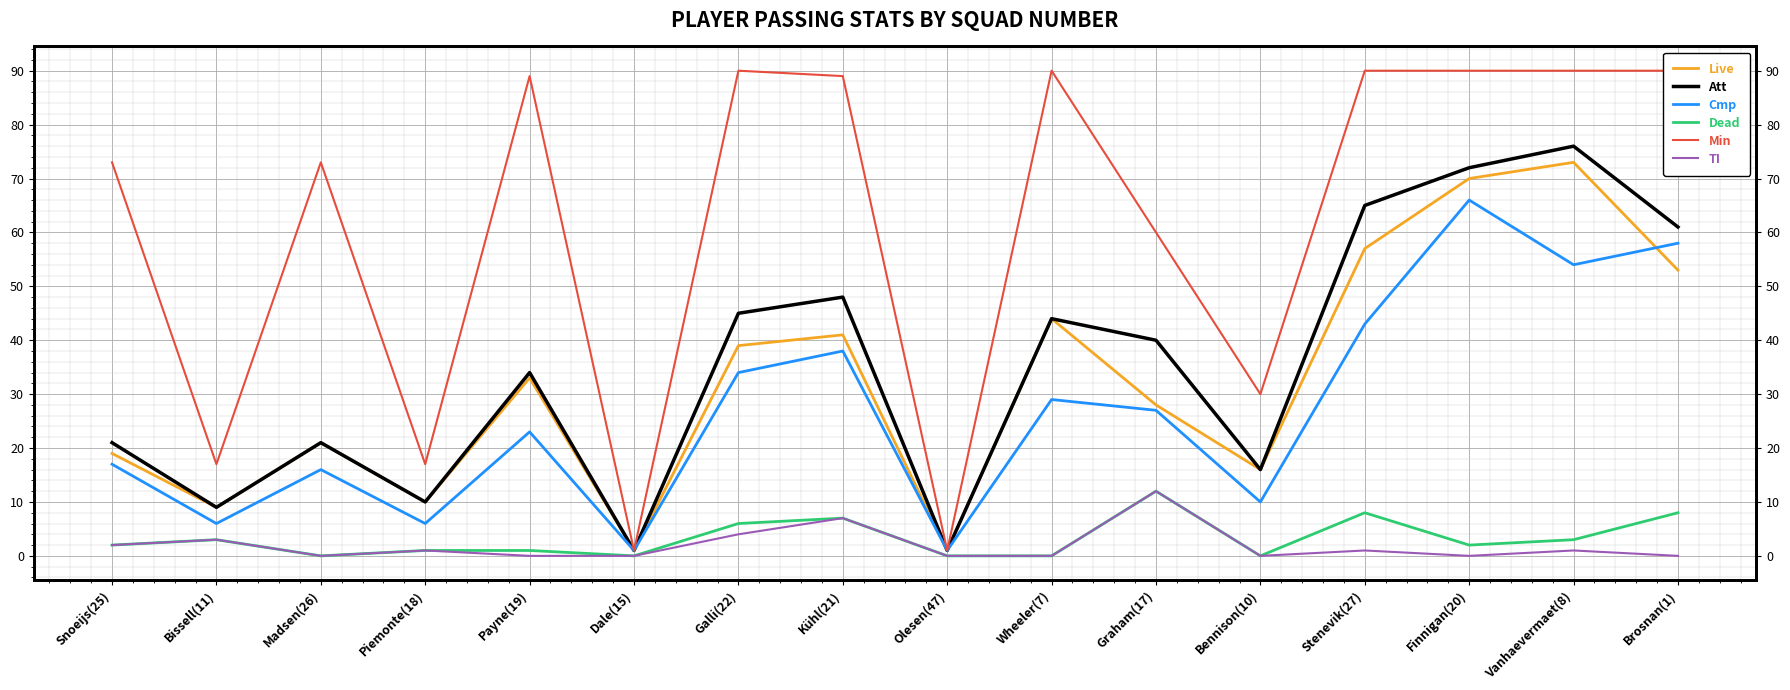

Which label corresponds to the largest value in the chart?

Galli(22)